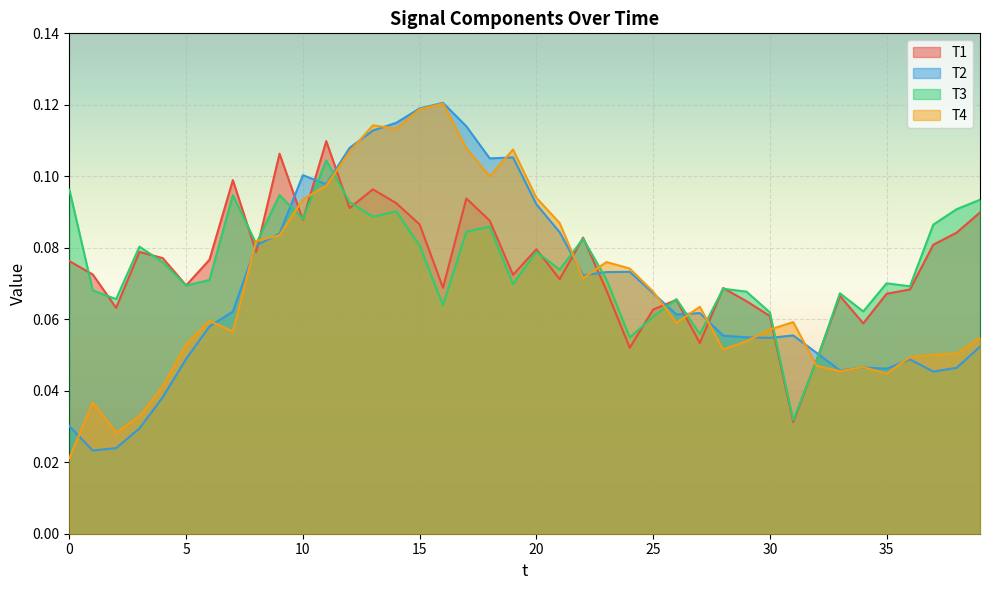

Where do T3 and T1 first cross each other?

0 and 1